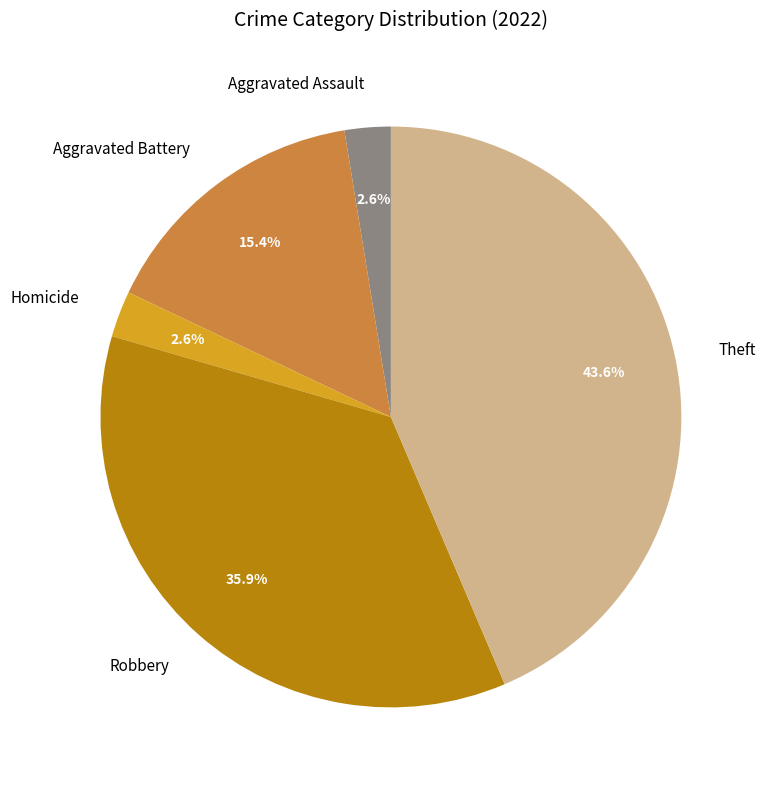

To the nearest percent, what portion does Robbery represent?

36%